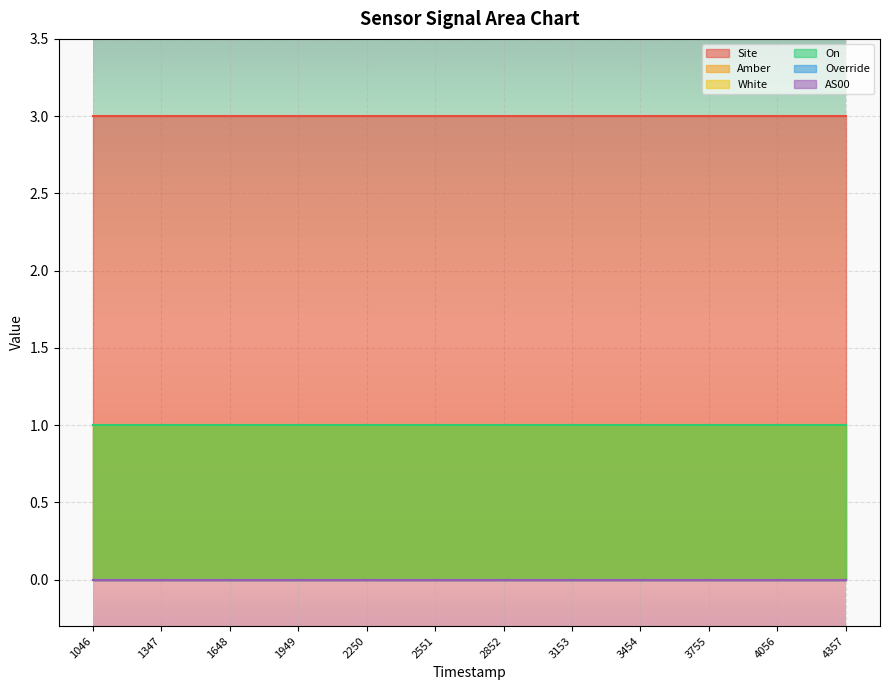

Which category has the lowest value across all series?

1693811046